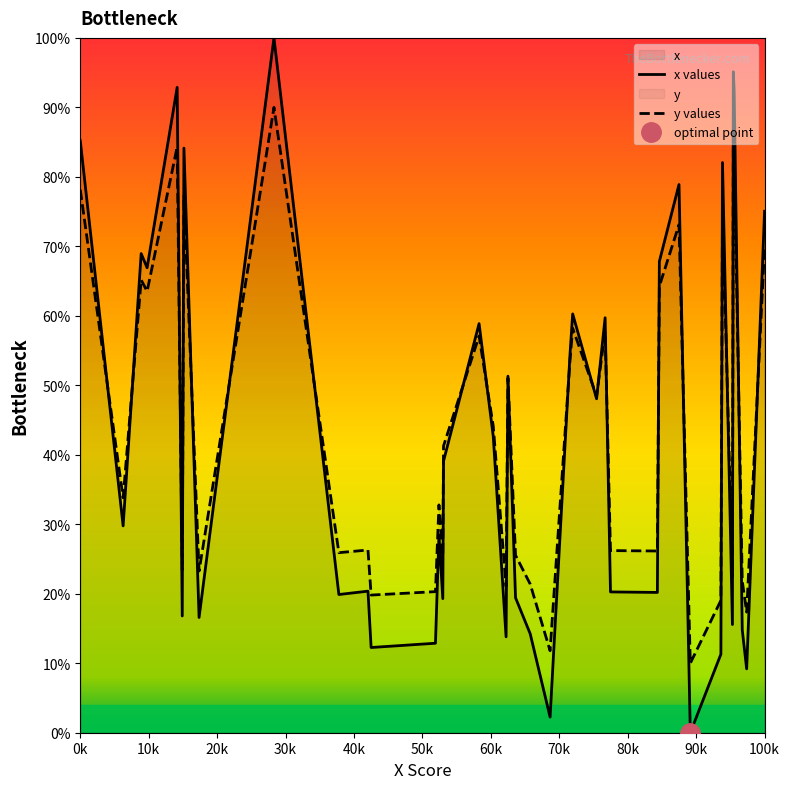

What is the difference between the maximum and minimum values in the y values series?

80.0